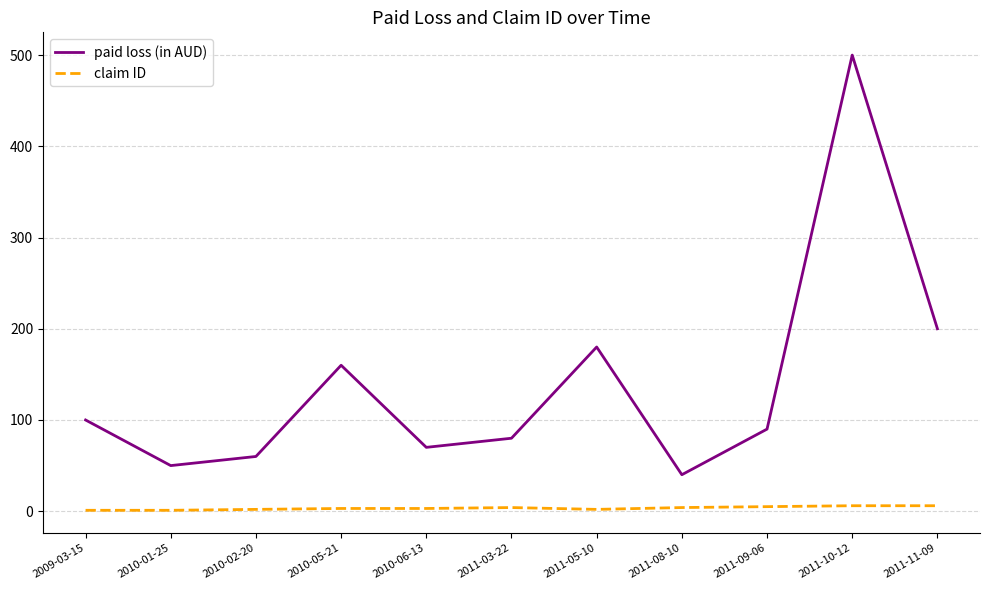

The claim ID series shows 6 at 2011-10-12. True or false?

True